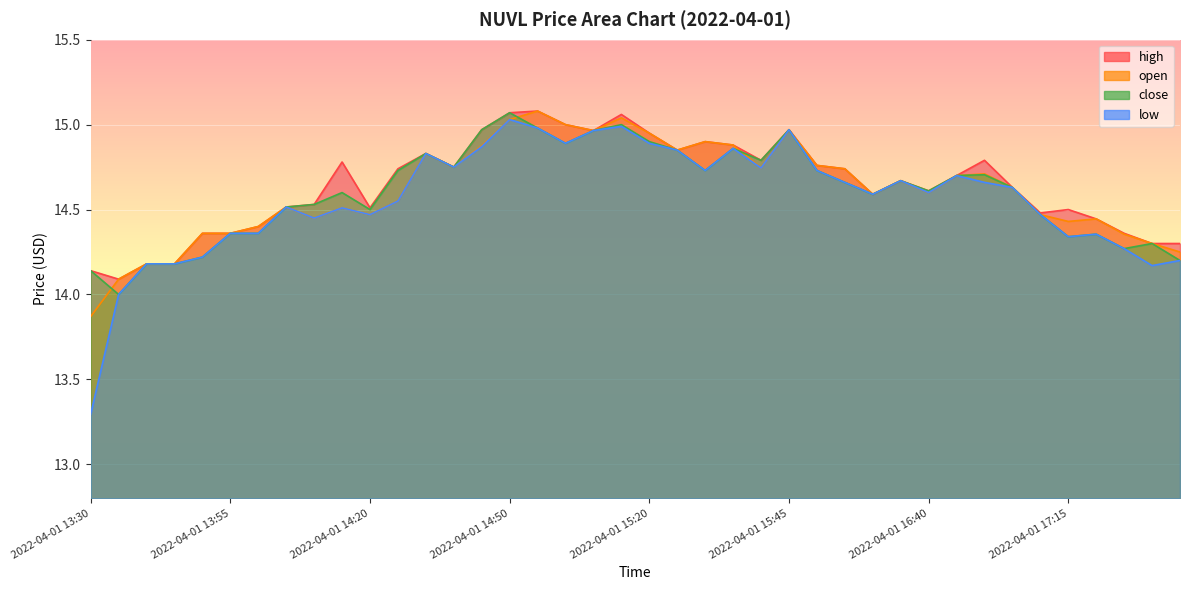

At how many categories does at least one series exceed 13?

40